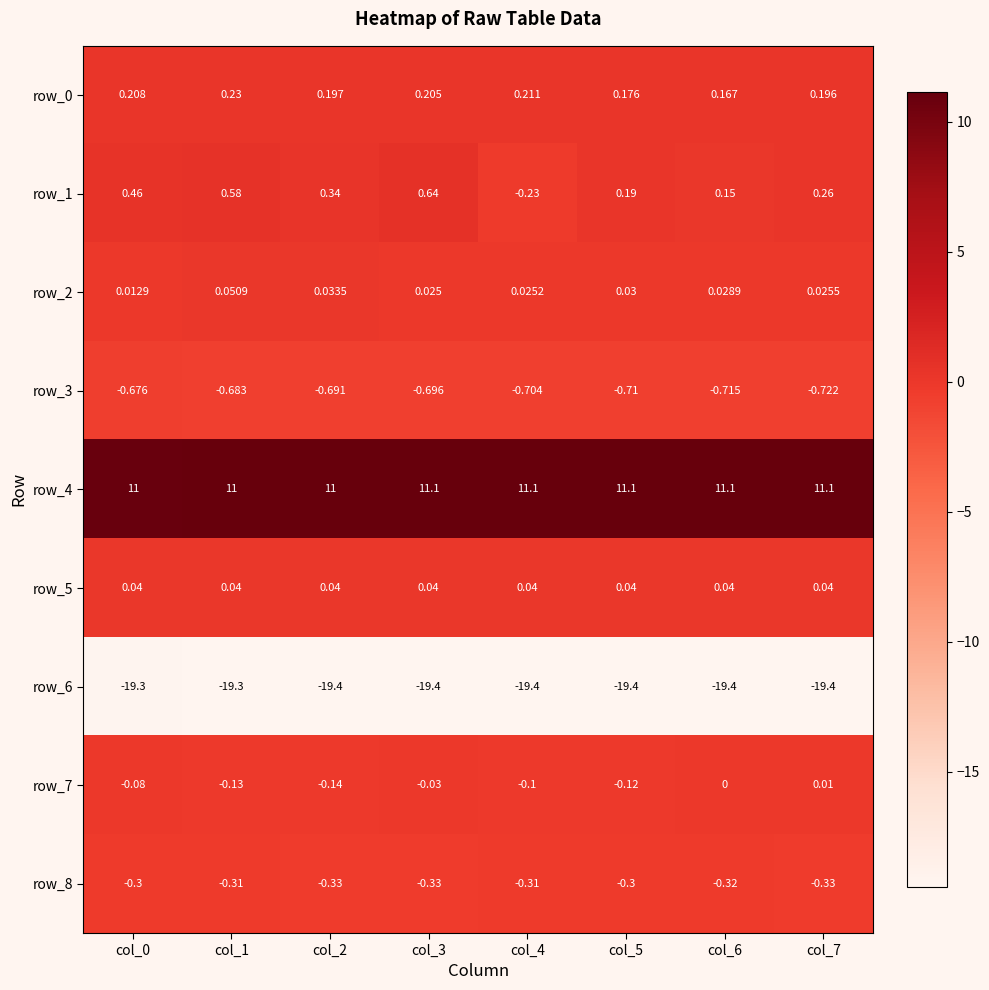

Is the value of row_5 at col_1 greater than the value of row_3 at col_5?

Yes